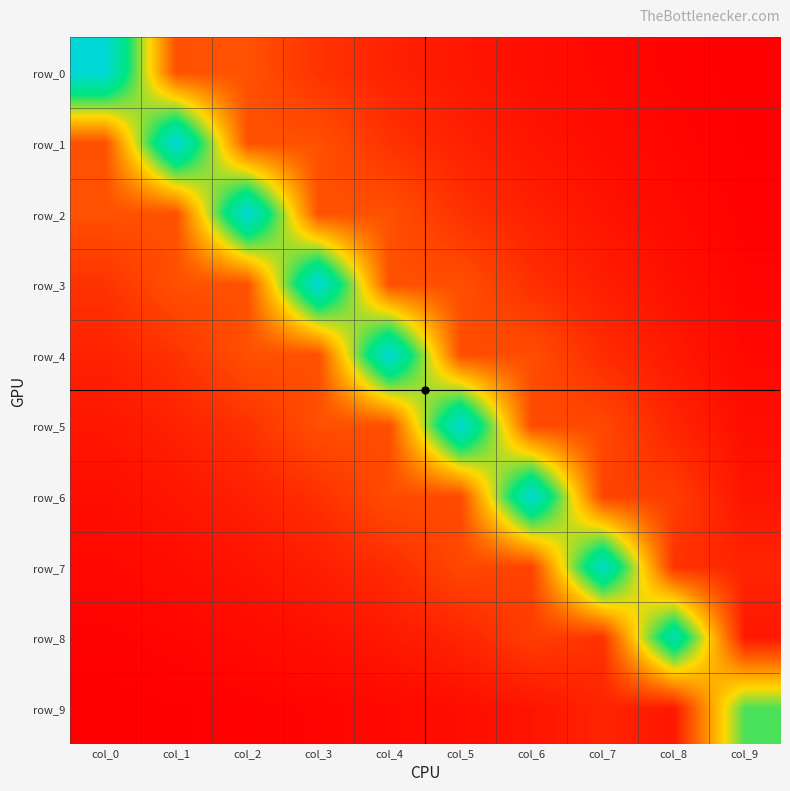

Reading right to left, list all the values displayed in this chart.

row_0: col_9=0.0	col_8=0.1	col_7=0.1	col_6=0.1	col_5=0.2	col_4=0.3	col_3=0.4	col_2=0.7	col_1=0.7	col_0=3.3
row_1: col_9=0.0	col_8=0.1	col_7=0.1	col_6=0.2	col_5=0.3	col_4=0.4	col_3=0.7	col_2=0.7	col_1=3.3	col_0=0.7
row_2: col_9=0.0	col_8=0.1	col_7=0.2	col_6=0.3	col_5=0.4	col_4=0.7	col_3=0.7	col_2=3.3	col_1=0.7	col_0=0.7
row_3: col_9=0.1	col_8=0.2	col_7=0.3	col_6=0.4	col_5=0.7	col_4=0.7	col_3=3.3	col_2=0.7	col_1=0.7	col_0=0.4
row_4: col_9=0.1	col_8=0.2	col_7=0.4	col_6=0.6	col_5=0.7	col_4=3.3	col_3=0.7	col_2=0.7	col_1=0.4	col_0=0.3
row_5: col_9=0.1	col_8=0.3	col_7=0.6	col_6=0.6	col_5=3.3	col_4=0.7	col_3=0.7	col_2=0.4	col_1=0.3	col_0=0.2
row_6: col_9=0.2	col_8=0.5	col_7=0.6	col_6=3.2	col_5=0.6	col_4=0.6	col_3=0.4	col_2=0.3	col_1=0.2	col_0=0.1
row_7: col_9=0.3	col_8=0.4	col_7=3.2	col_6=0.6	col_5=0.6	col_4=0.4	col_3=0.3	col_2=0.2	col_1=0.1	col_0=0.1
row_8: col_9=0.2	col_8=3.0	col_7=0.4	col_6=0.5	col_5=0.3	col_4=0.2	col_3=0.2	col_2=0.1	col_1=0.1	col_0=0.1
row_9: col_9=2.3	col_8=0.2	col_7=0.3	col_6=0.2	col_5=0.1	col_4=0.1	col_3=0.1	col_2=0.0	col_1=0.0	col_0=0.0